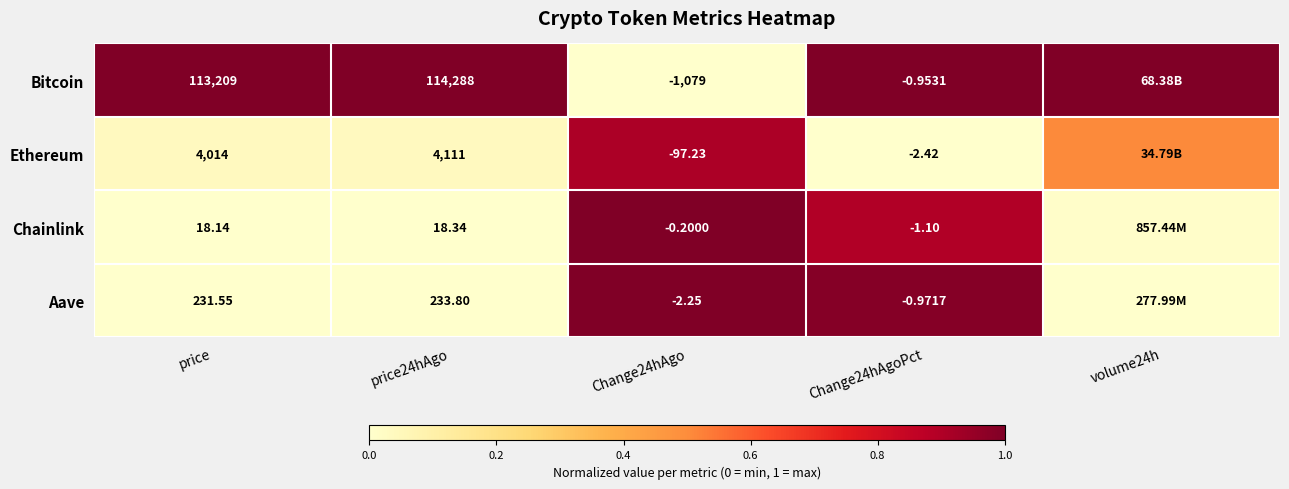

How many data points does each series have?

5